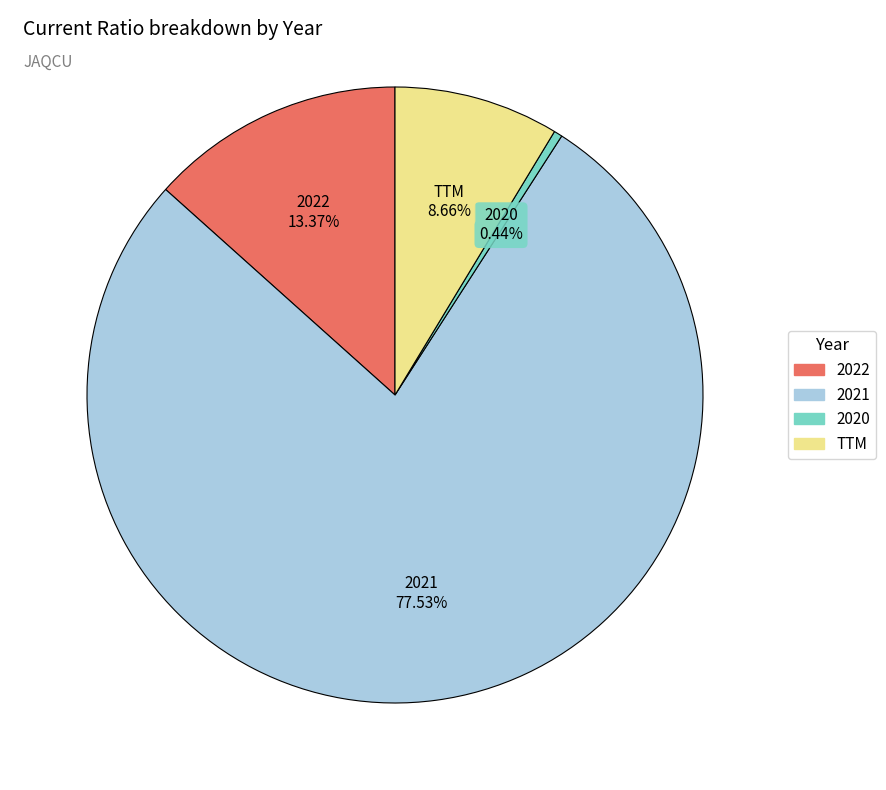

To the nearest percent, what is the difference between the 2022 and 2020 slice percentages?

13%